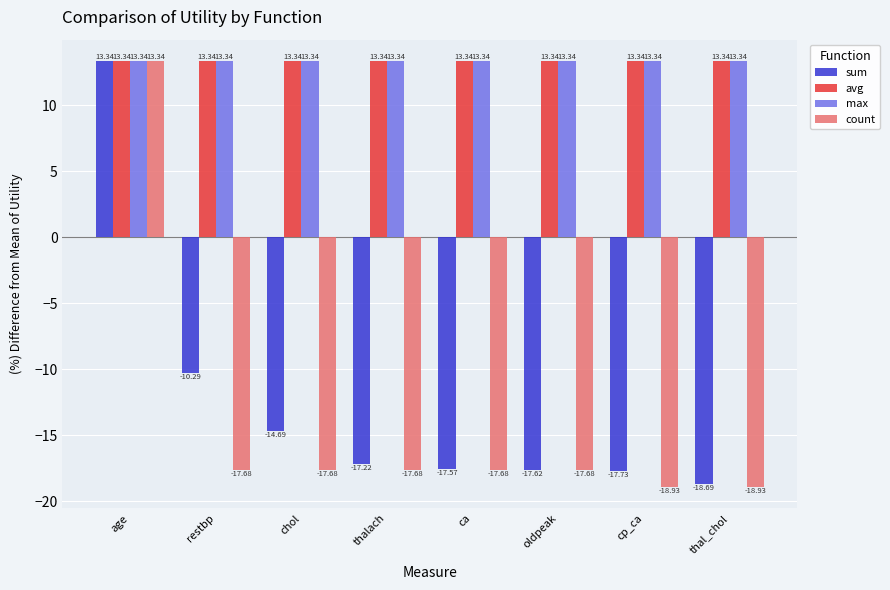

What is the sum of the sum values at ca and thal_chol?

-36.3